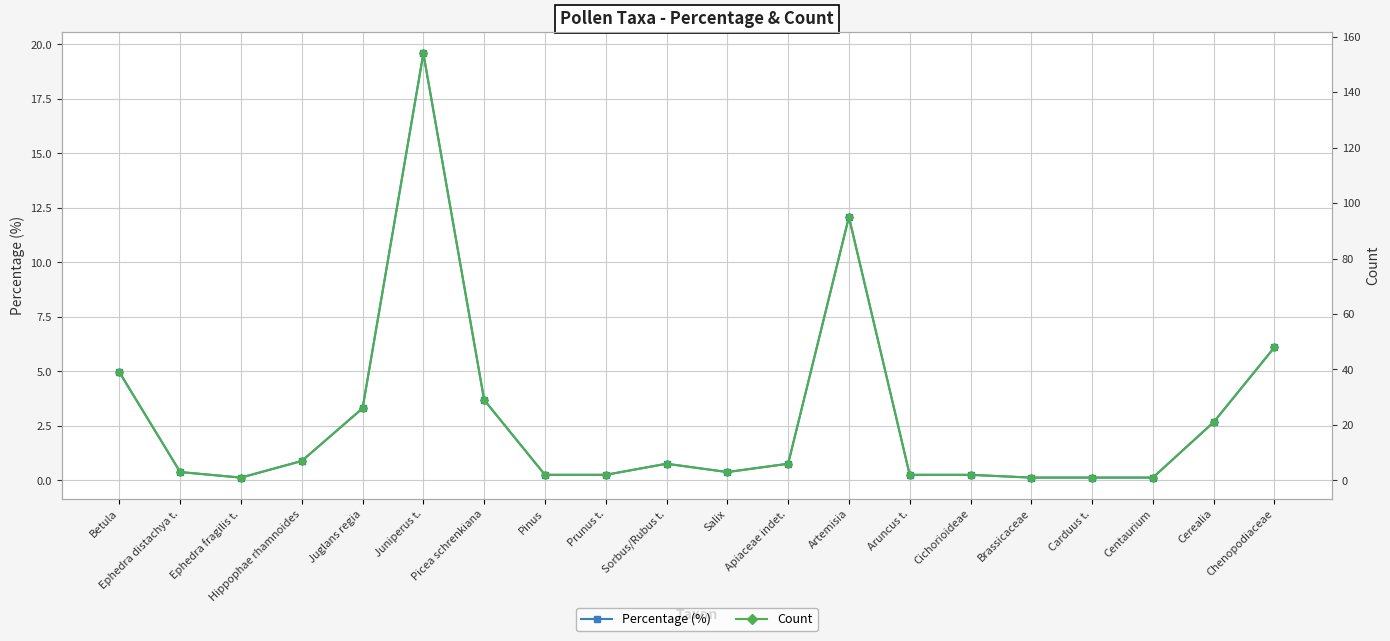

Which series has the largest total across all categories?

Count